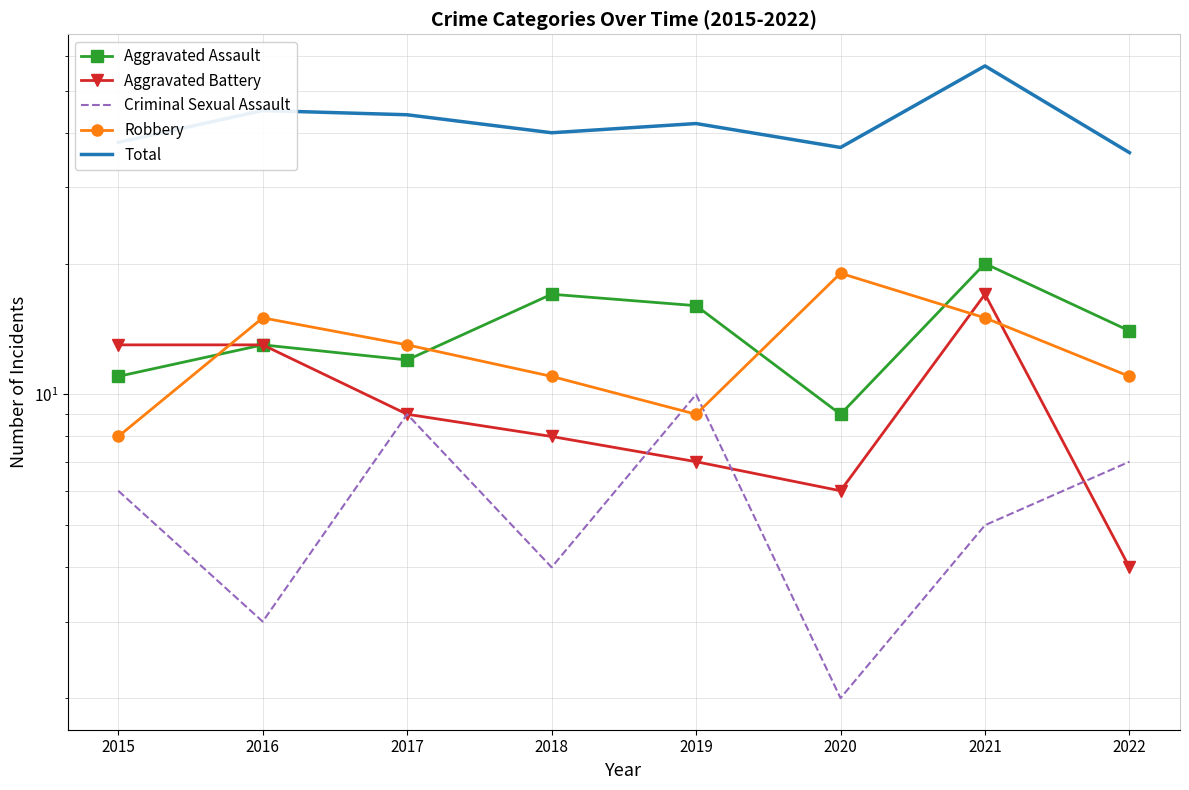

Is it true that Aggravated Assault equals 9 at 2020?

True